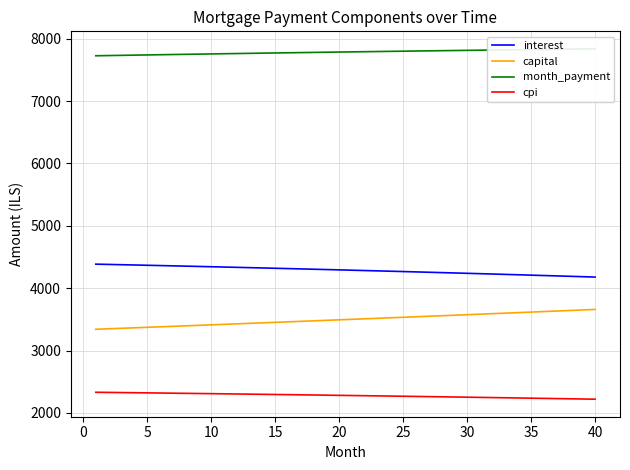

True or false: interest and cpi cross at least once.

False